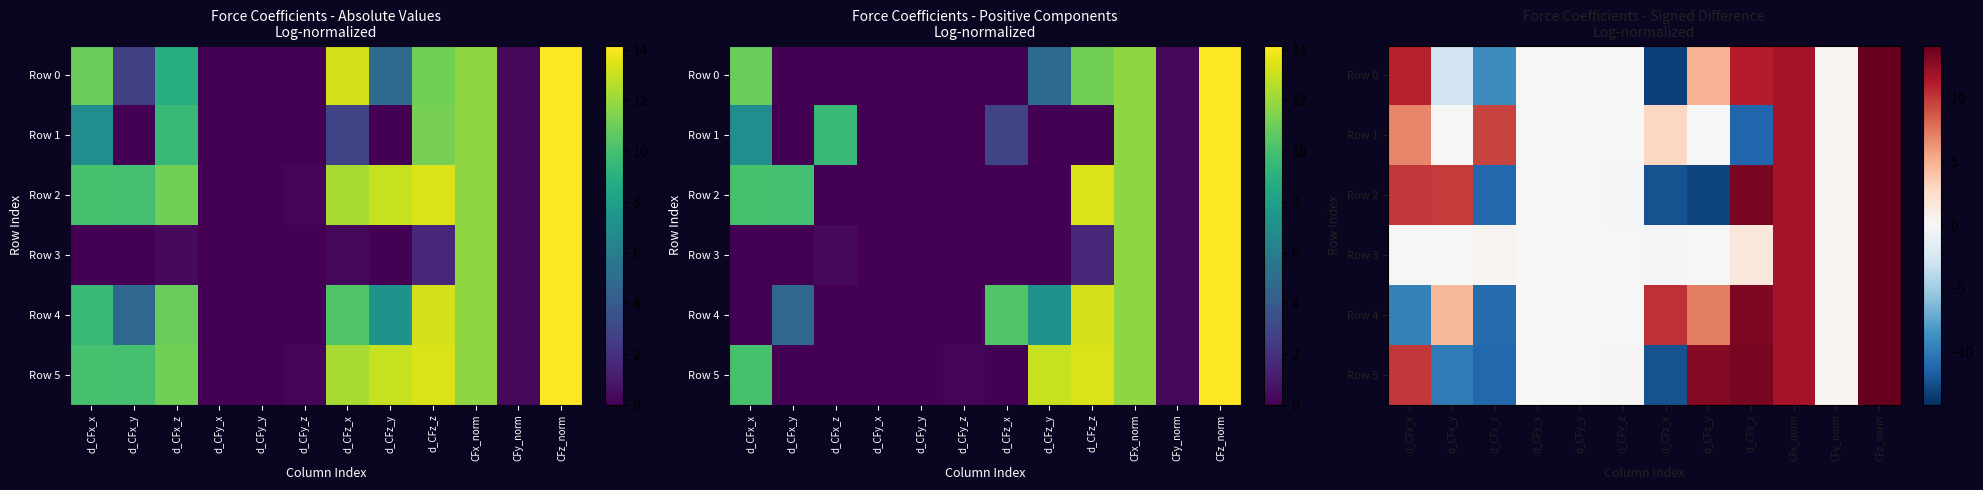

What is the difference between the second highest and minimum values in the Row 2 series?

26.4